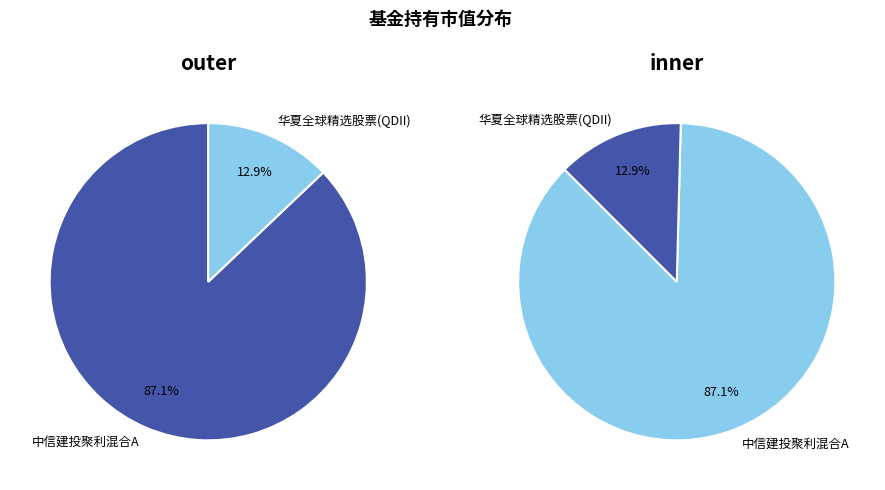

What portion of the pie excludes 华夏全球精选股票(QDII)?

87.1%